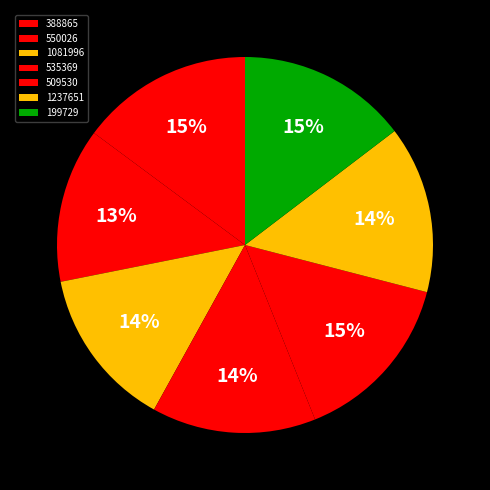

To the nearest percent, what percentage of the pie is 199729?

15%